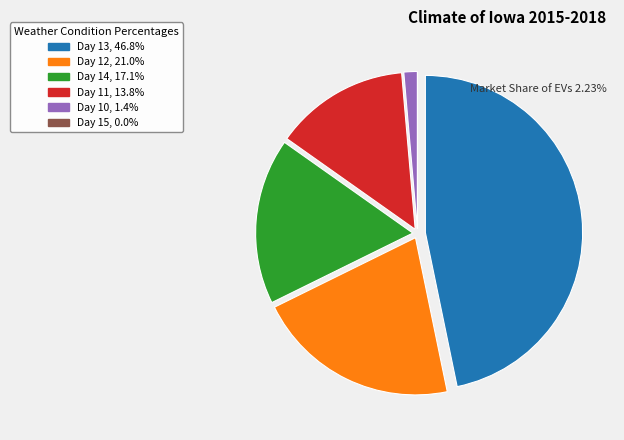

Is the sum of Day 10, 1.4% and Day 14, 17.1% greater than half?

No